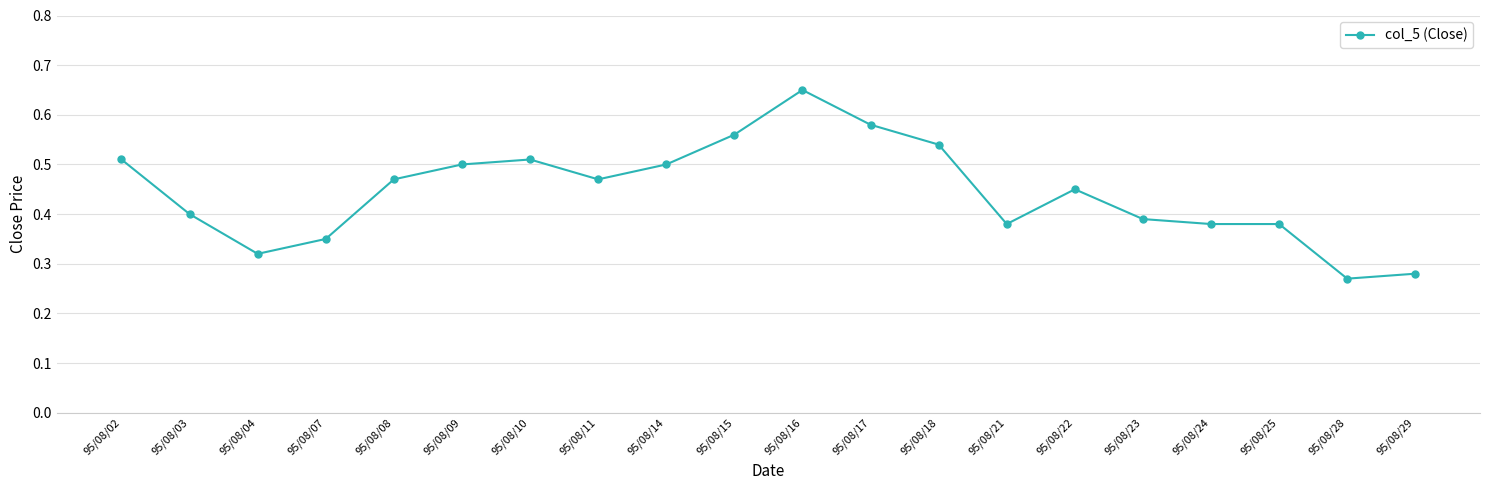

What is the difference between the values at 95/08/04 and 95/08/09?

0.2